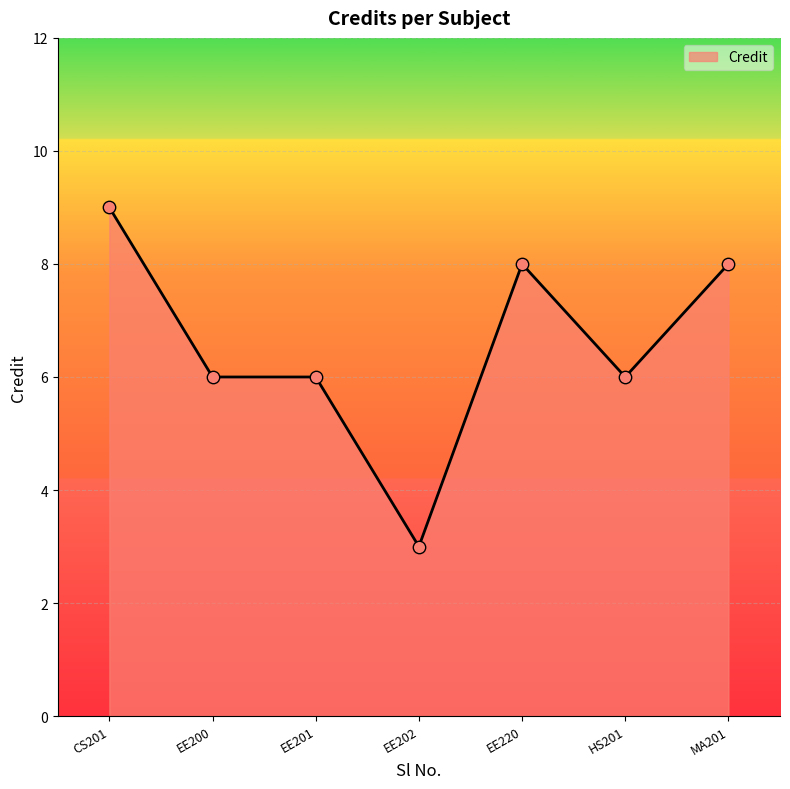

What is the ratio of the value at HS201 to the value at EE200?

1.0